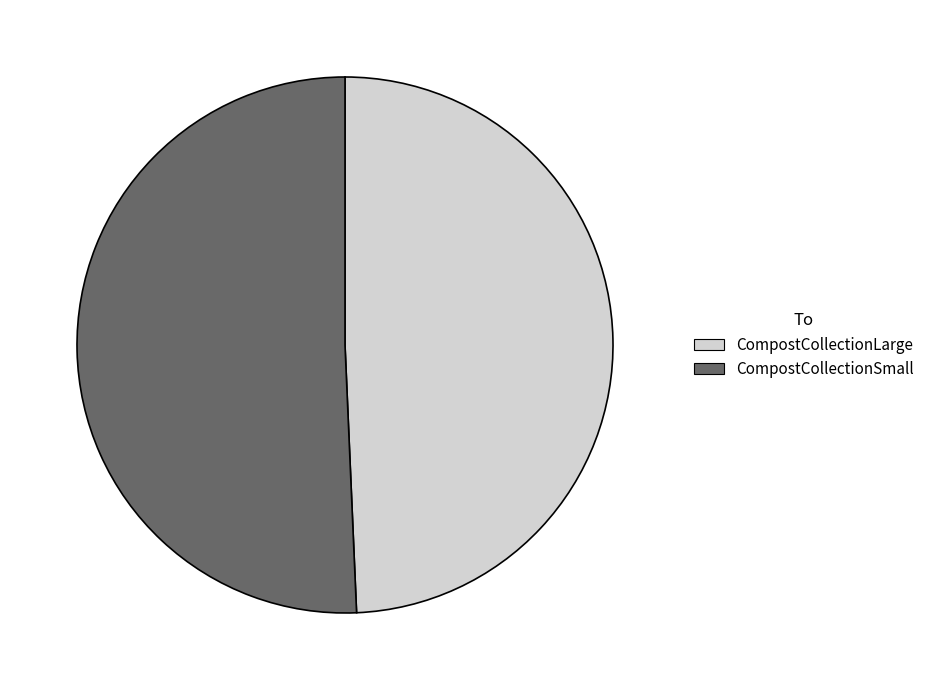

Which slice is the largest?

CompostCollectionSmall